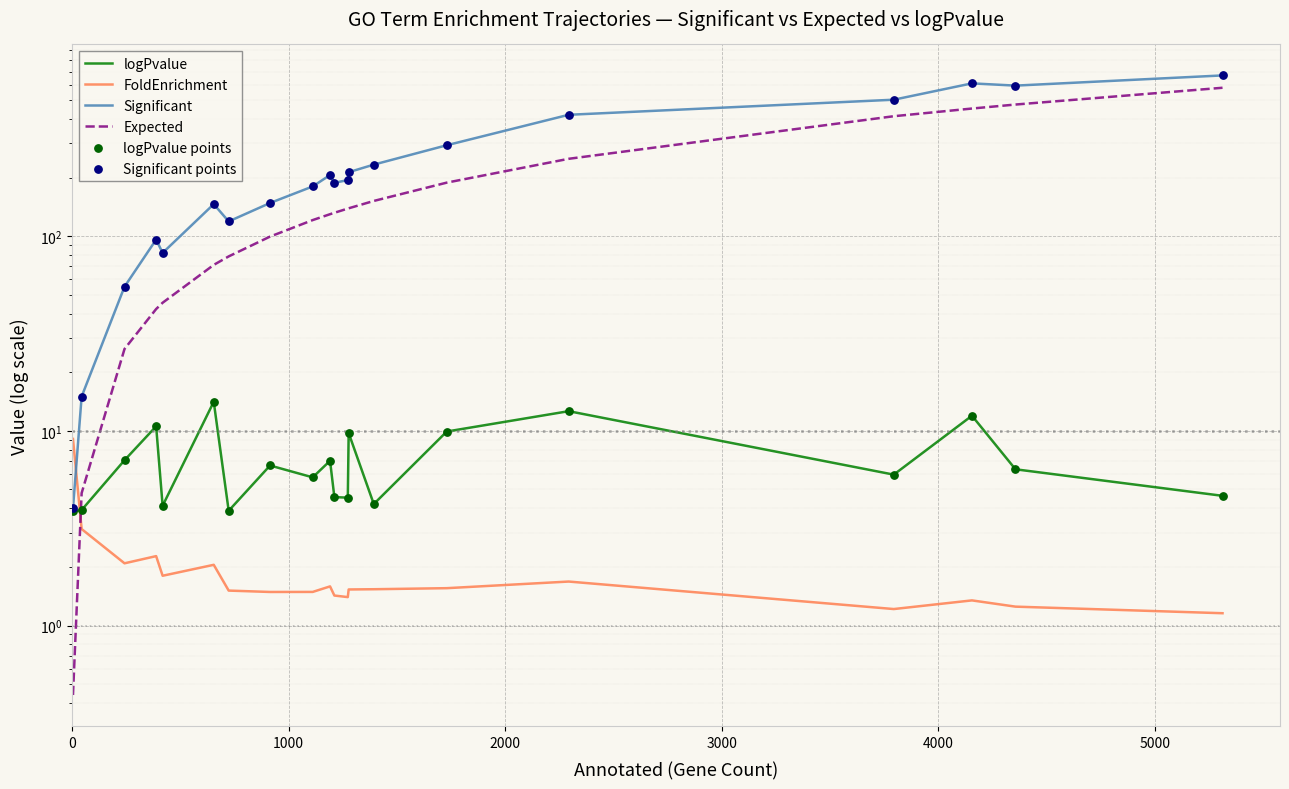

Which series has the largest total across all categories?

Significant